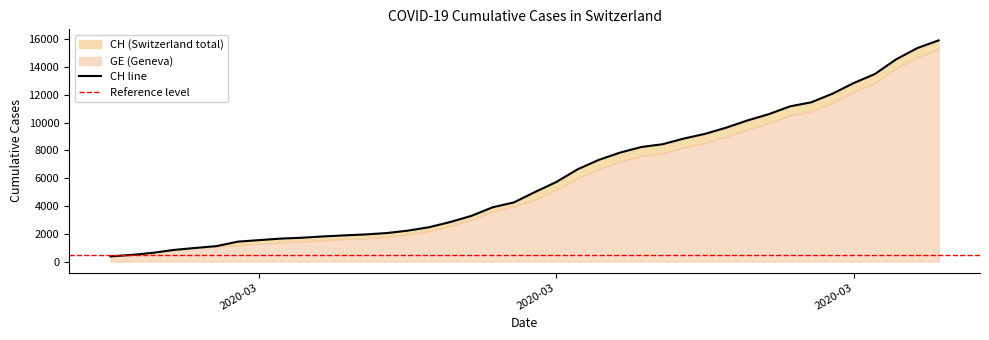

How many lines are shown in the chart?

1